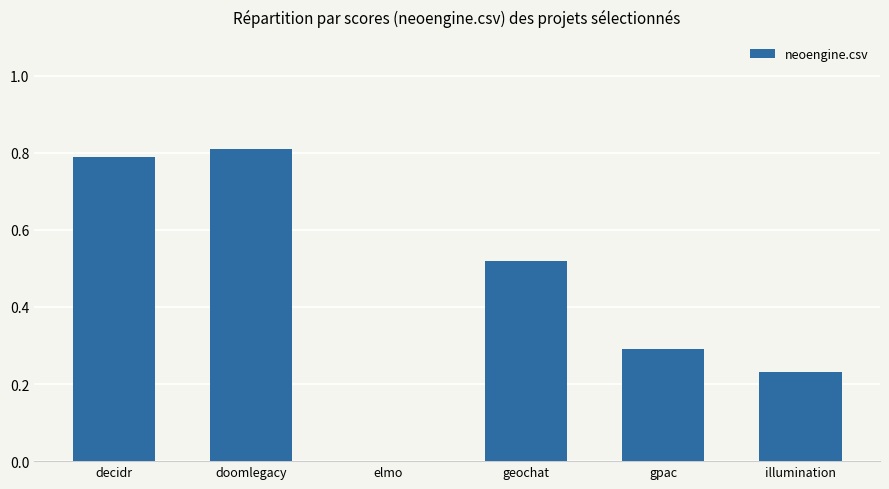

What is the difference between the values at illumination and geochat?

0.3